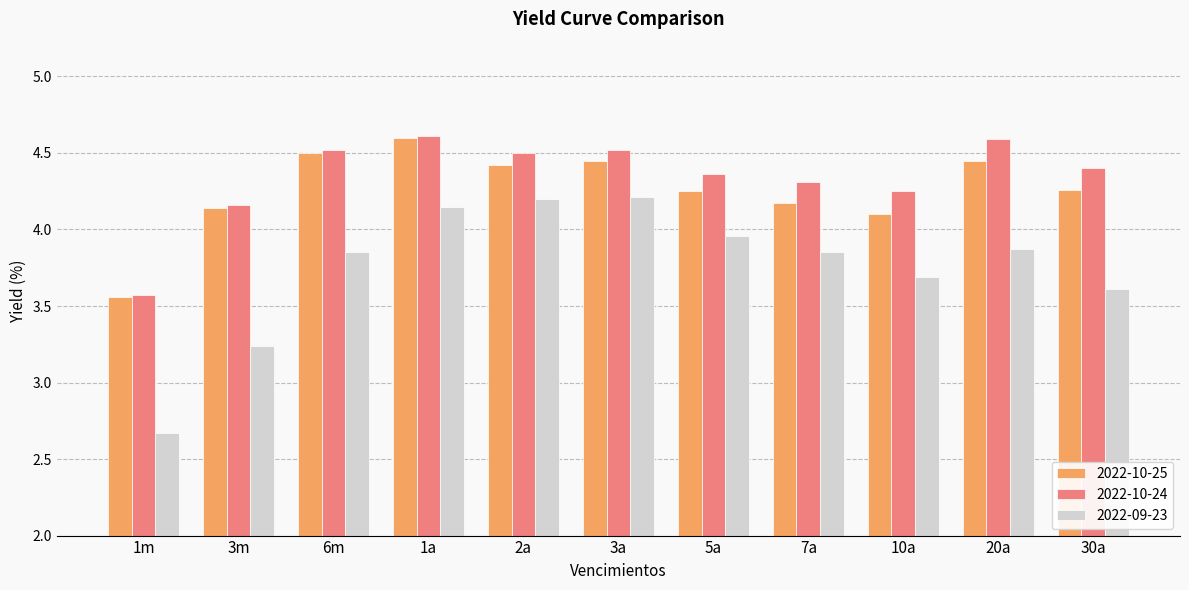

Where is 2022-09-23 nearest to the value 3?

3m